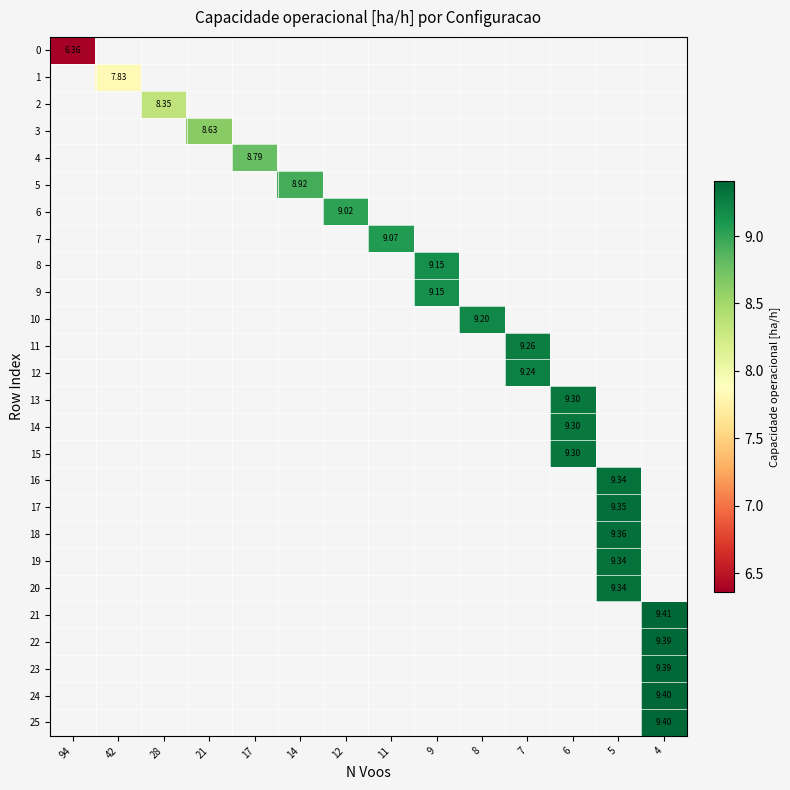

Which series has the widest spread of values?

row_0